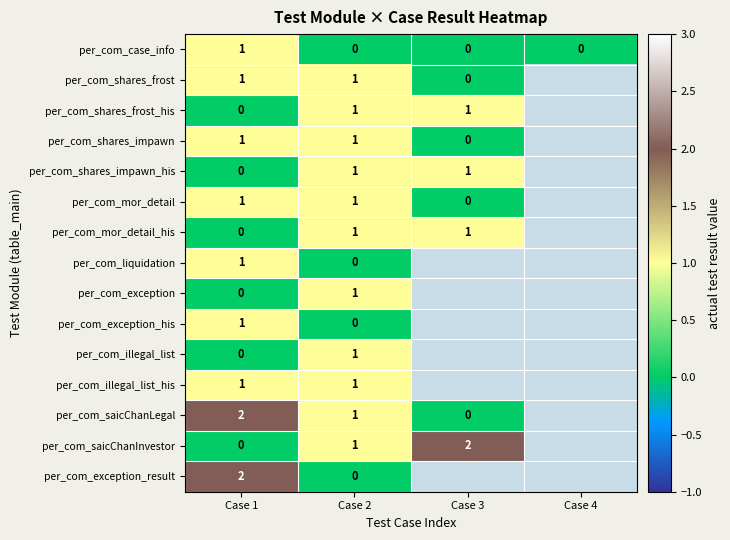

Is it true that per_com_mor_detail_his equals 0 at Case 3?

False